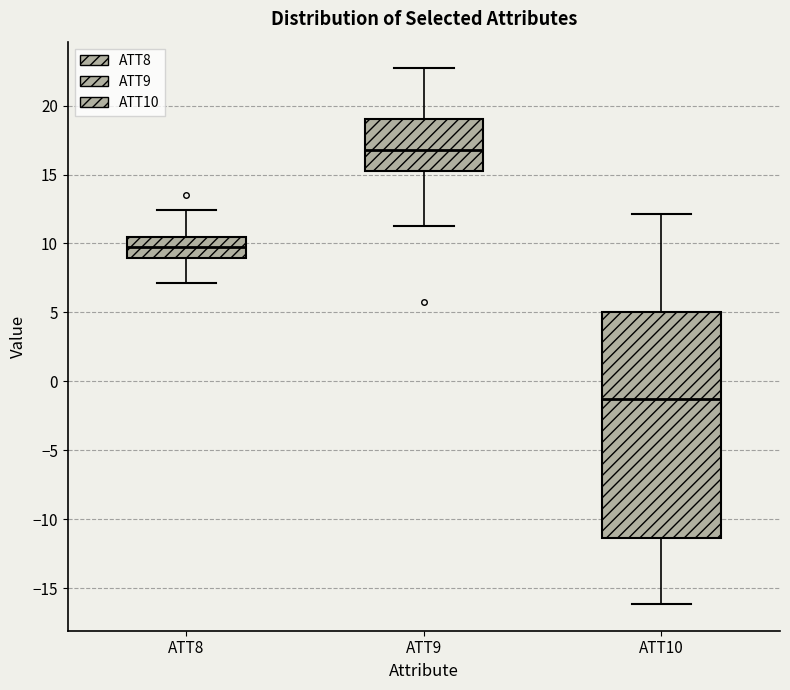

Comparing the boxes themselves (not the whiskers), which one is the tallest?

ATT10